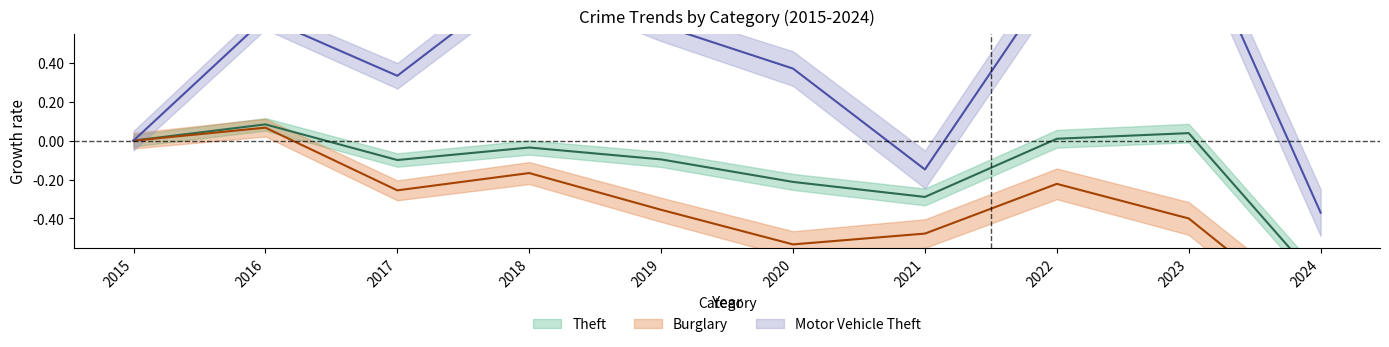

What is the value of the Motor Vehicle Theft point at the 6th from the left?

0.4